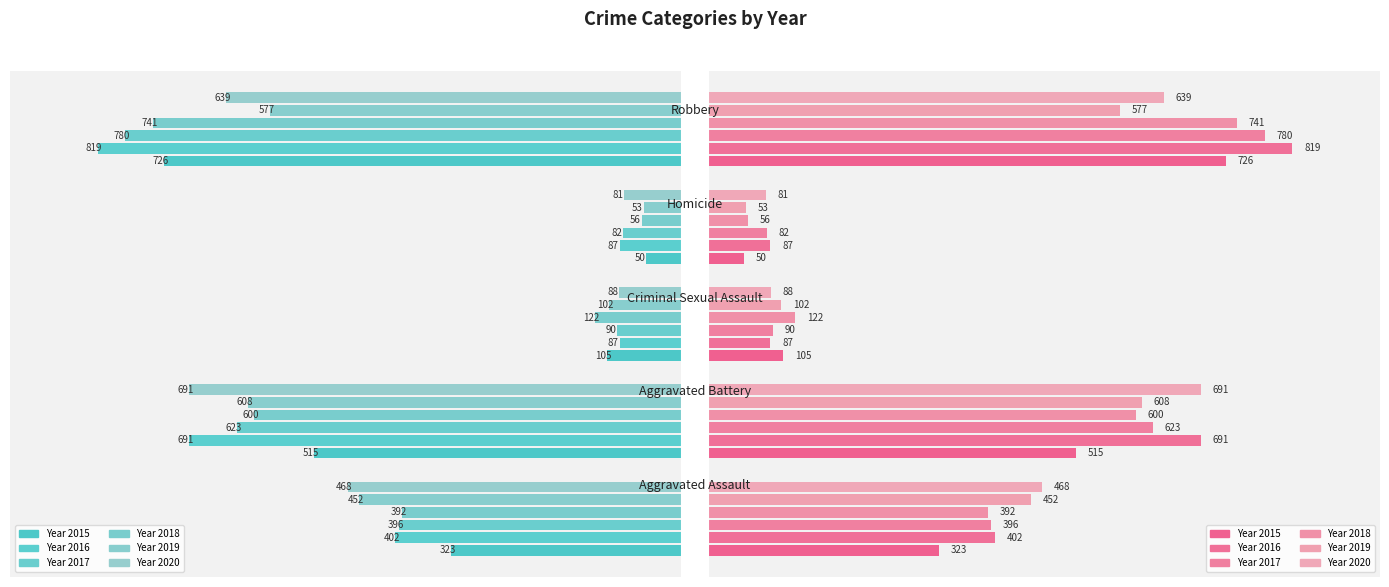

Reading left to right, extract all data points from this chart.

2015: Aggravated Assault=323	Aggravated Battery=515	Criminal Sexual Assault=105	Homicide=50	Robbery=726
2016: Aggravated Assault=402	Aggravated Battery=691	Criminal Sexual Assault=87	Homicide=87	Robbery=819
2017: Aggravated Assault=396	Aggravated Battery=623	Criminal Sexual Assault=90	Homicide=82	Robbery=780
2018: Aggravated Assault=392	Aggravated Battery=600	Criminal Sexual Assault=122	Homicide=56	Robbery=741
2019: Aggravated Assault=452	Aggravated Battery=608	Criminal Sexual Assault=102	Homicide=53	Robbery=577
2020: Aggravated Assault=468	Aggravated Battery=691	Criminal Sexual Assault=88	Homicide=81	Robbery=639